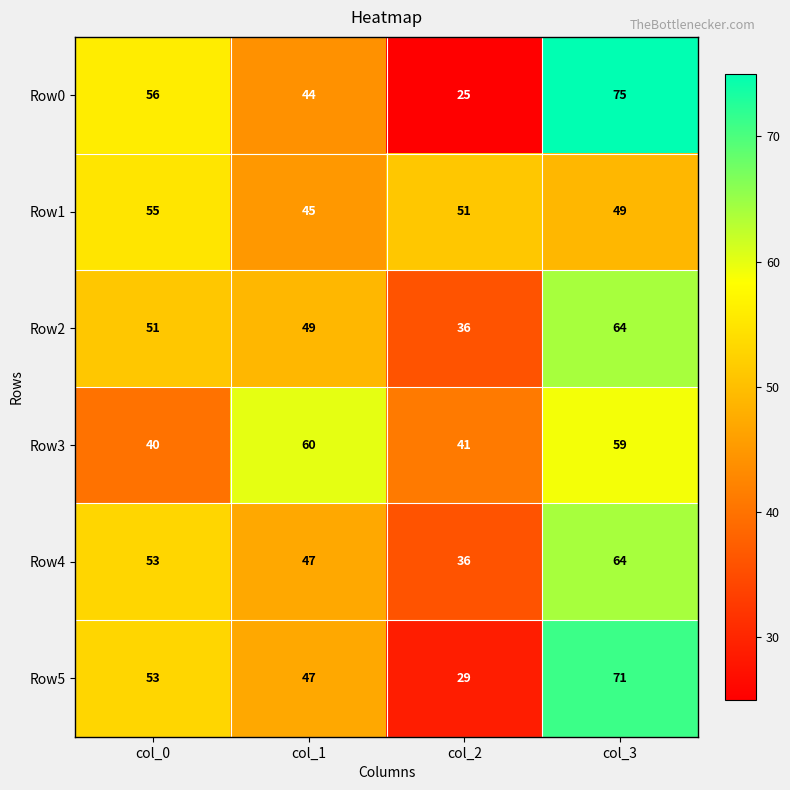

What is the total value across all series at col_1?

292